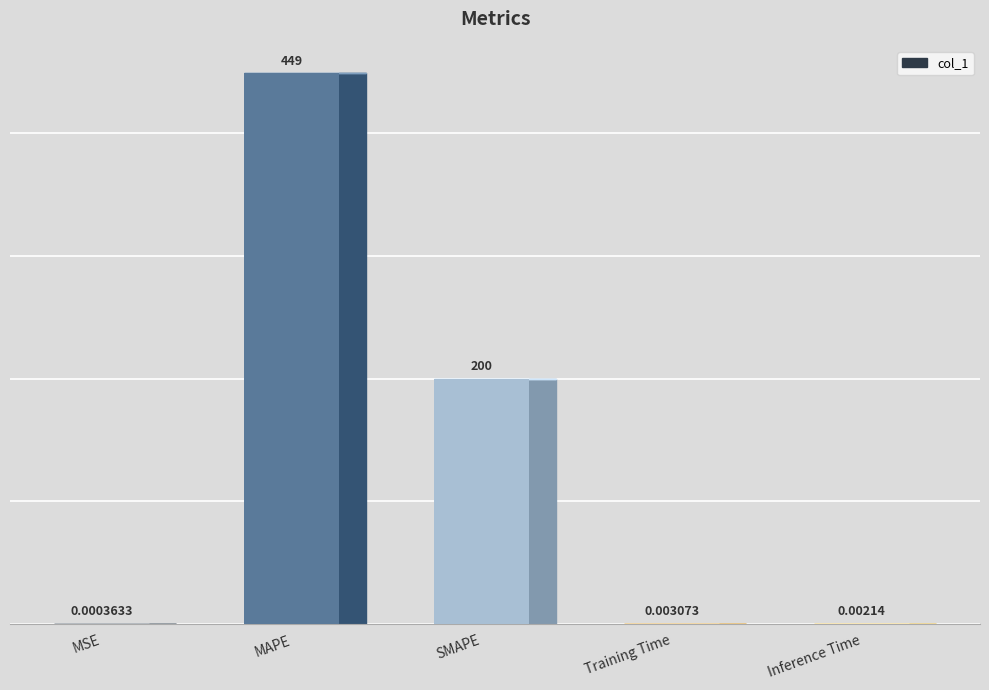

What is the difference between the values at SMAPE and Inference Time?

200.0